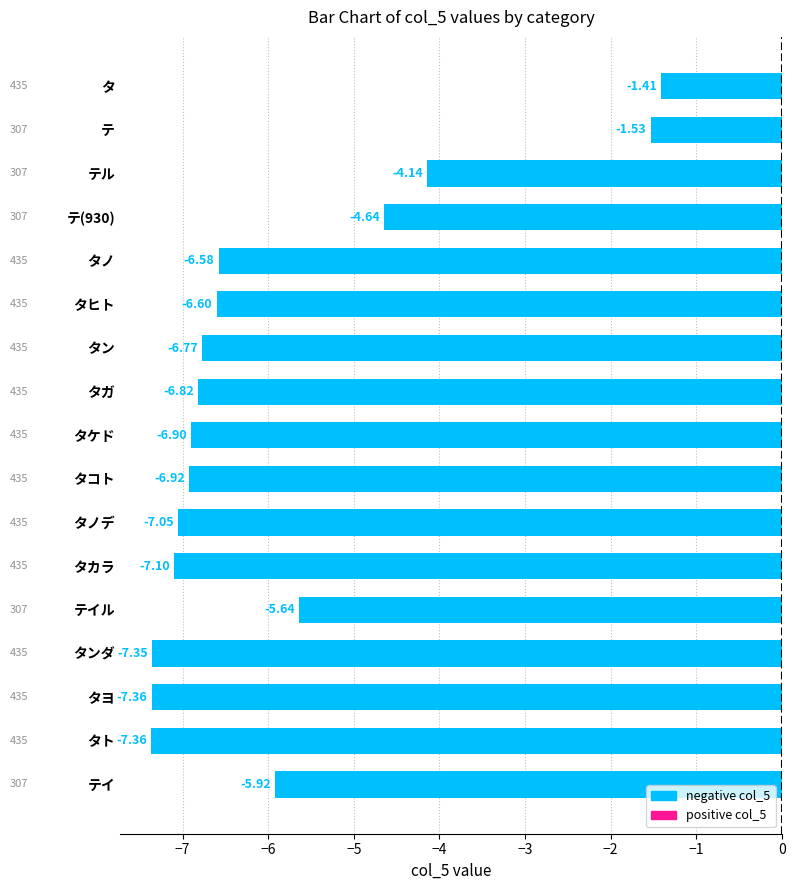

What is the label of the 12th bar from the bottom?

タヒト